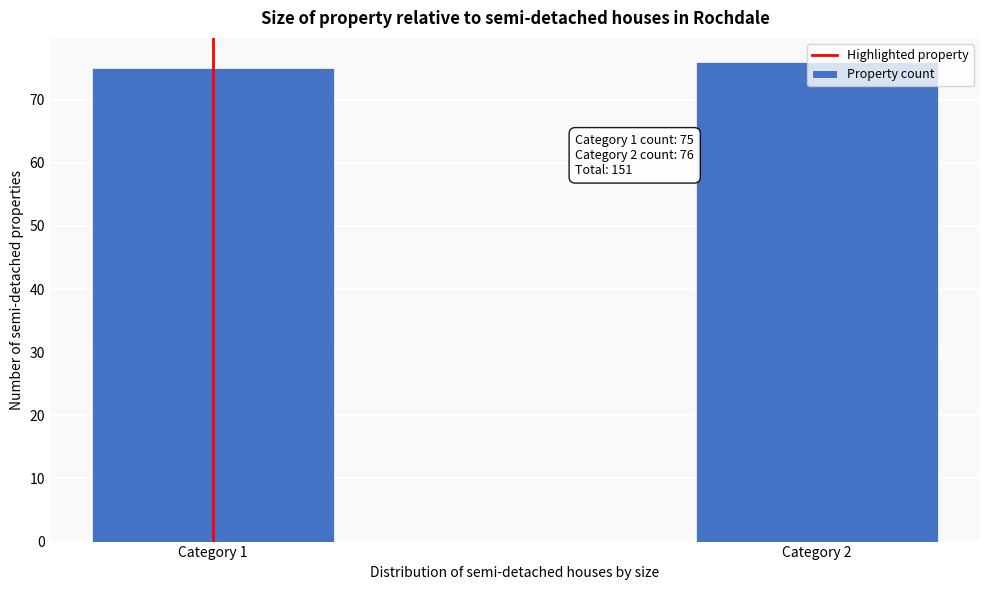

The chart shows a value of 76 at Category 2. True or false?

True